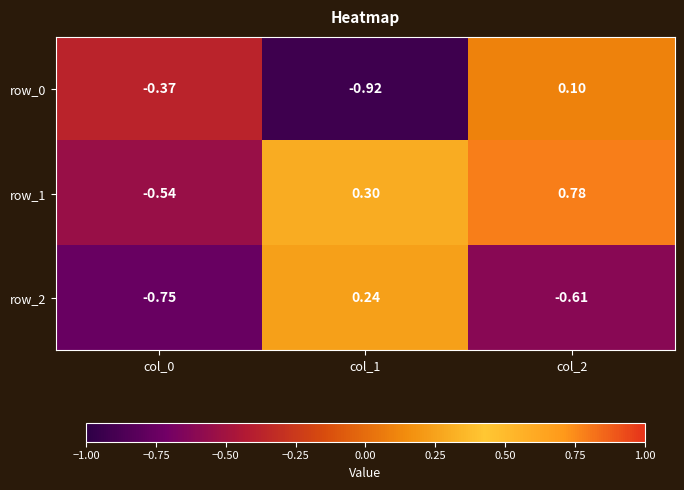

How many negative values does the row_0 series have?

2